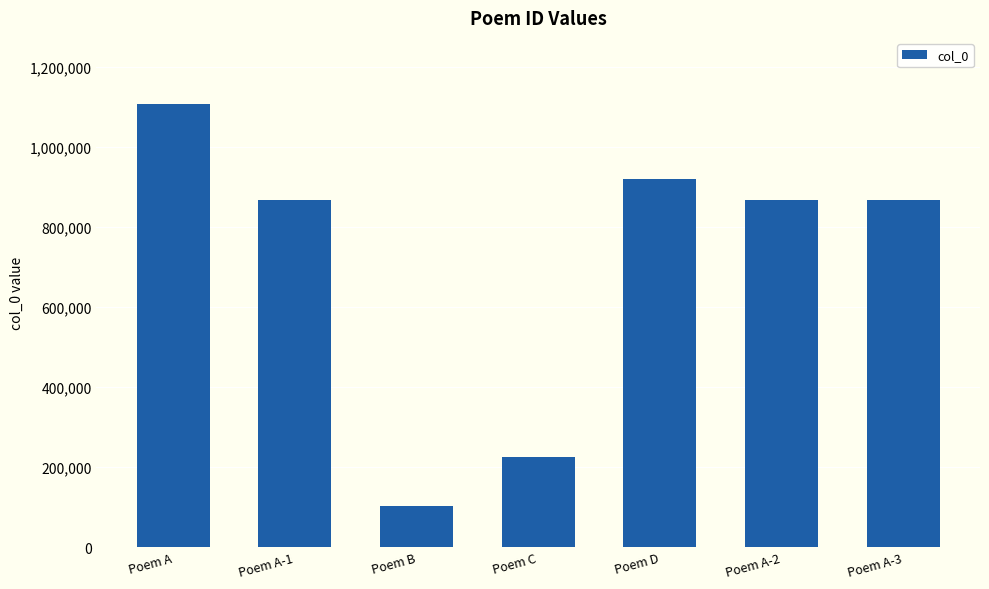

At which category does the chart reach its peak across all series?

Poem A